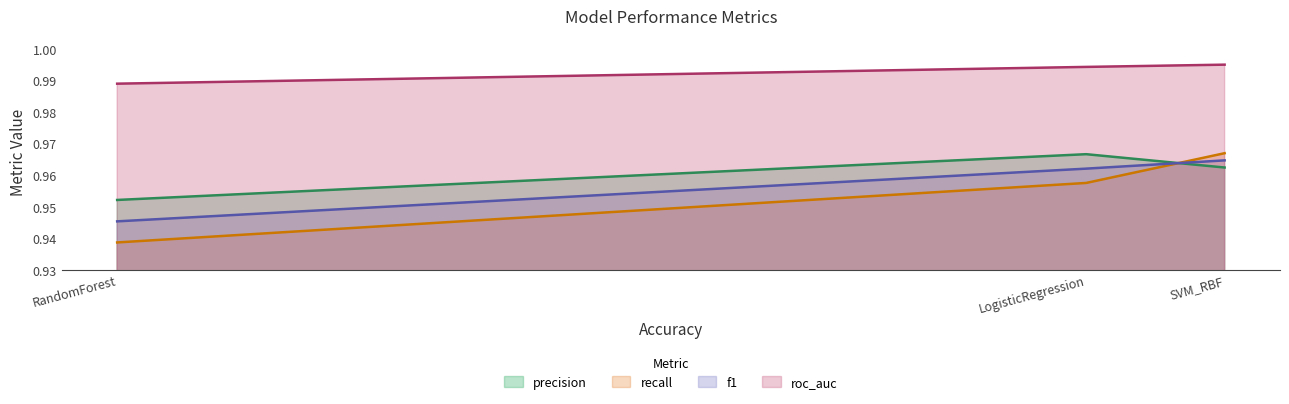

Which series changed the most between SVM_RBF and RandomForest?

recall